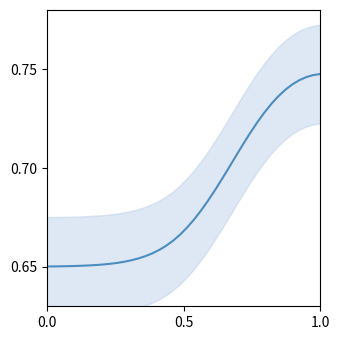

The value at 2020-03-23 is 0.4. True or false?

False